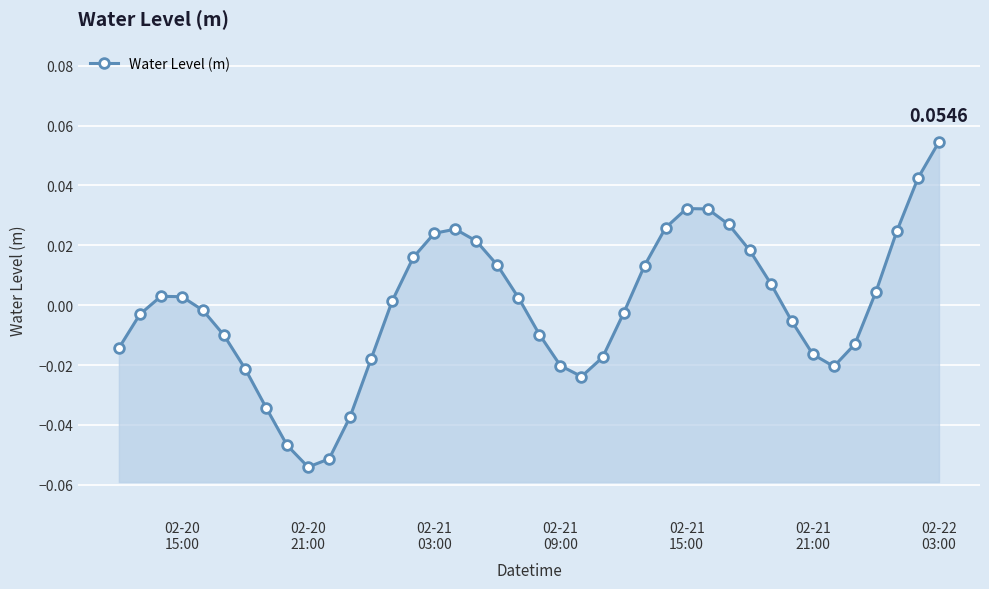

Count the number of values greater than 0.

20